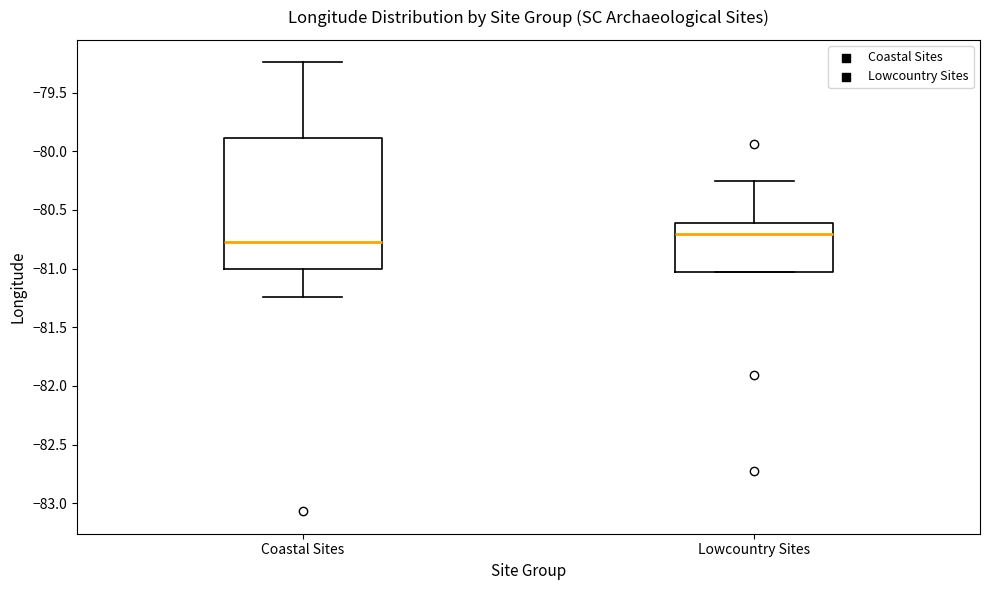

Reading left to right, transcribe this box plot: for each box, give where its median line is, the range the box spans, and where its two whiskers end, as read against the y-axis. The values are not printed on the chart, so give them approximately, as read against the axis.

Coastal Sites: median -80.75, box -81.00 to -79.90, whiskers -81.25 to -79.25
Lowcountry Sites: median -80.70, box -81.05 to -80.60, whiskers -81.05 to -80.25